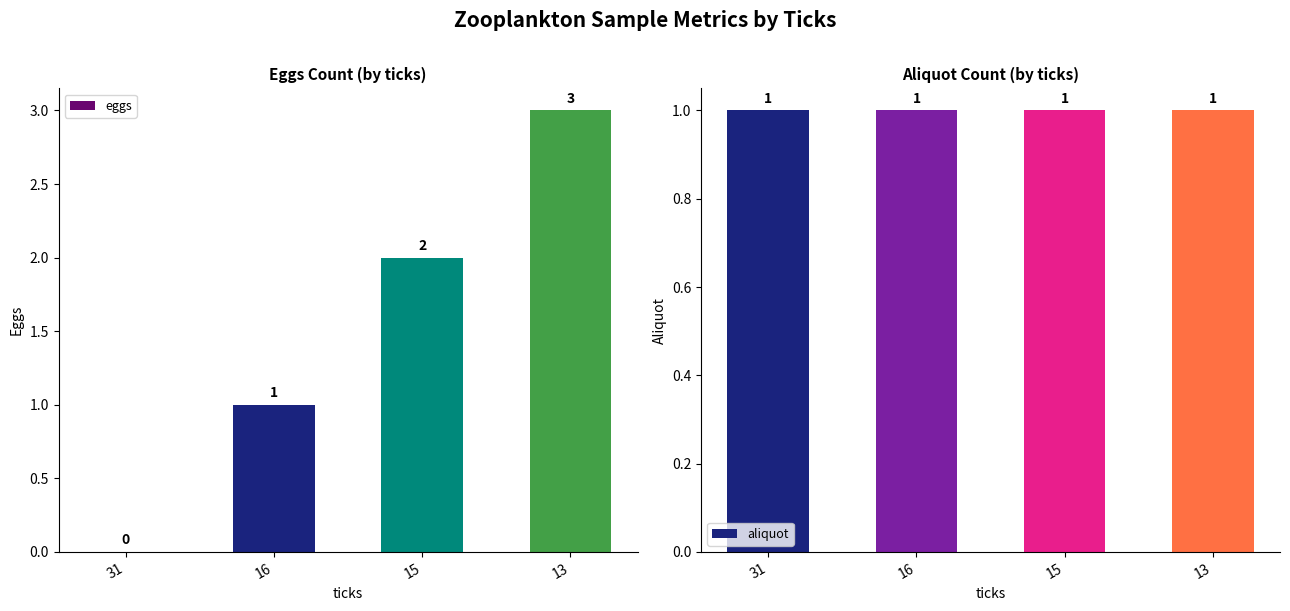

Where is aliquot nearest to the value 1?

31